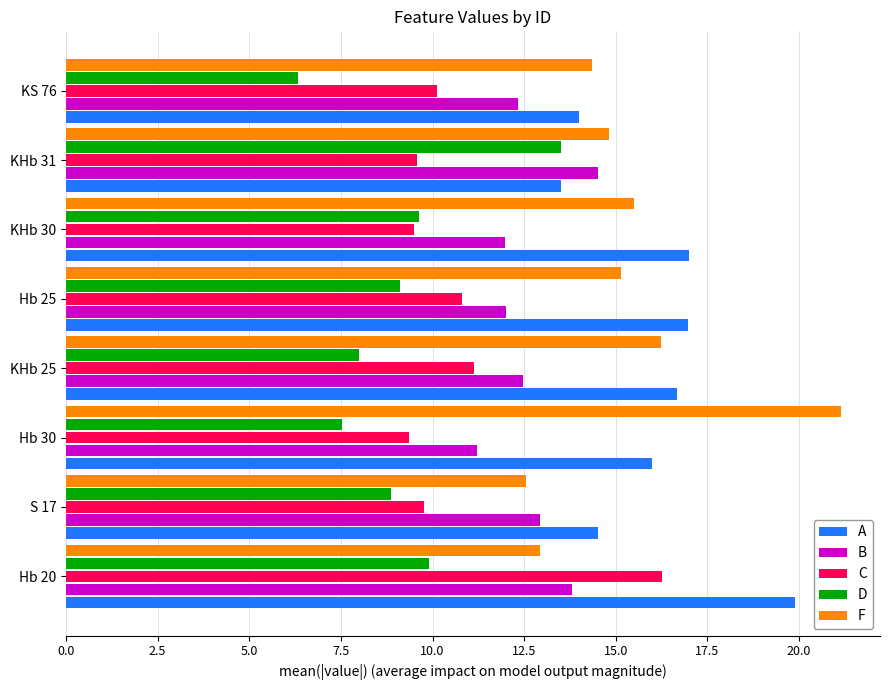

Read the A value at KHb 31.

13.5